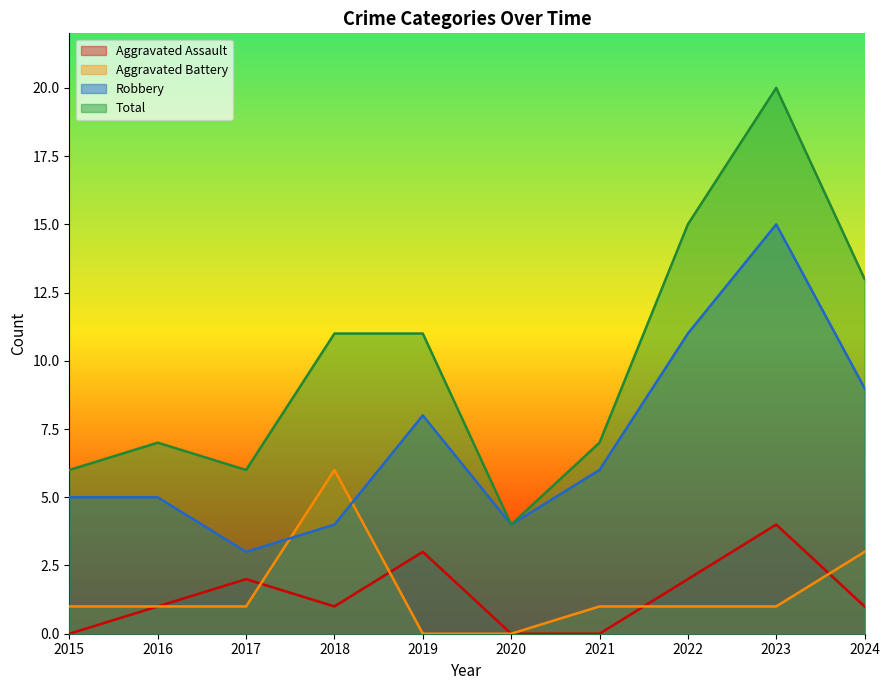

Between 2016 and 2024, which series saw the biggest shift?

Total